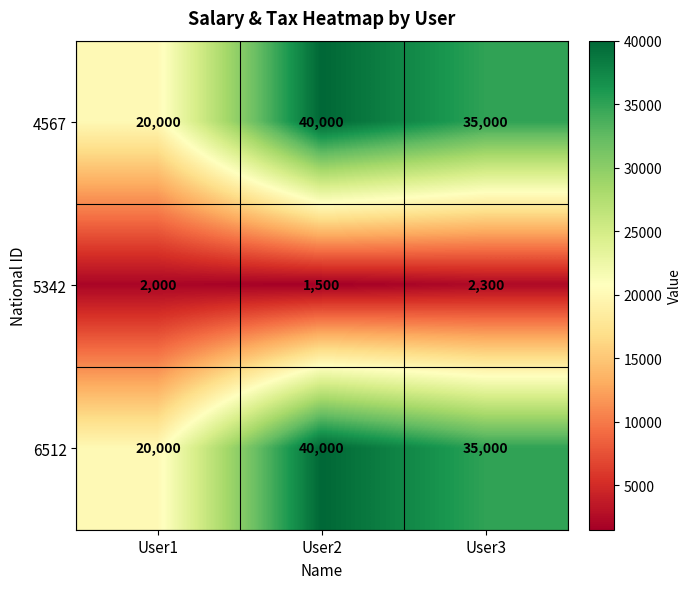

What is the difference between the maximum and minimum values in the 4567 series?

20000